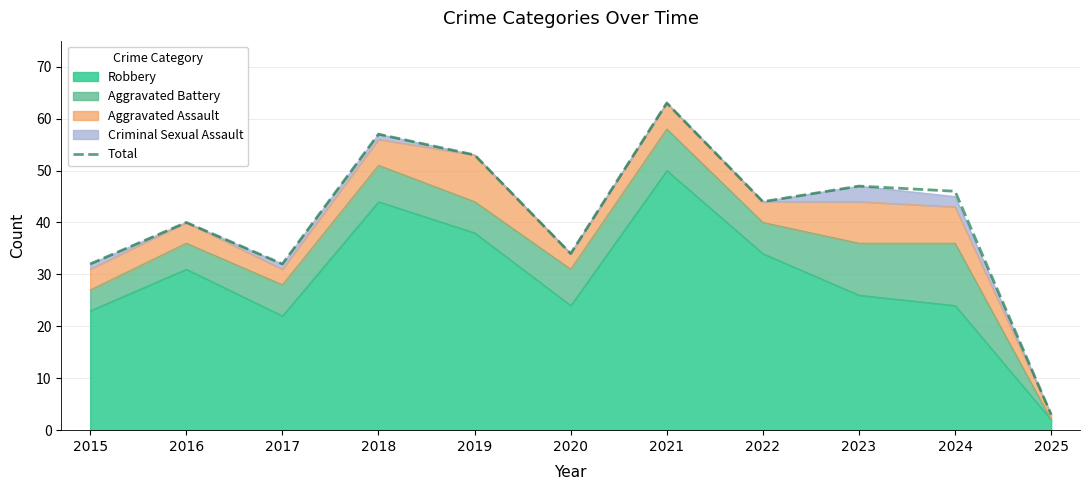

Reading left to right, transcribe all the data shown in this chart.

2015=32	2016=40	2017=32	2018=57	2019=53	2020=34	2021=63	2022=44	2023=47	2024=46	2025=3